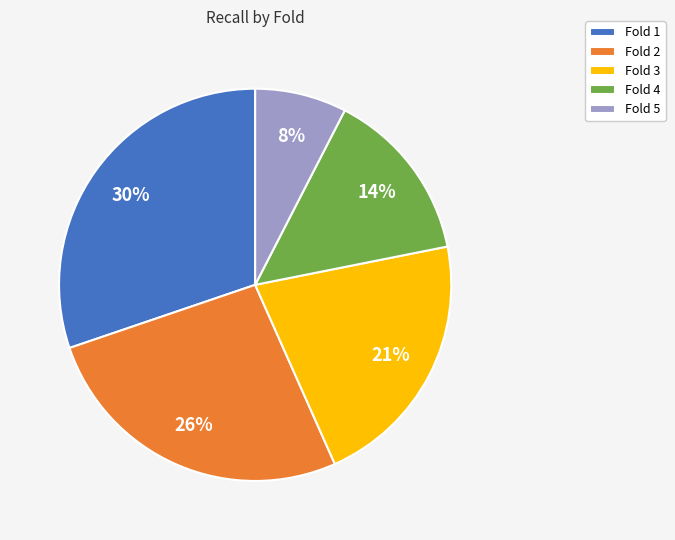

Is it true that Fold 3 is 21% of the pie?

True